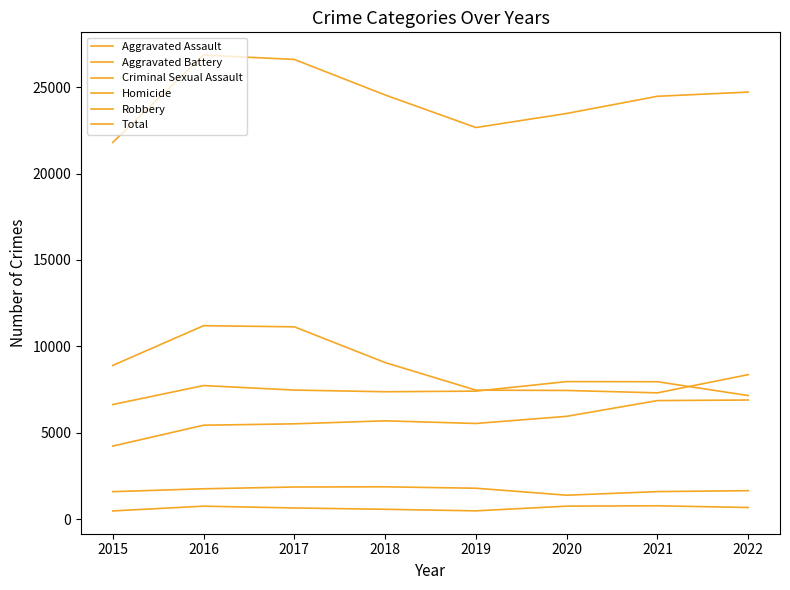

At which category does Aggravated Assault reach its first local valley?

2019